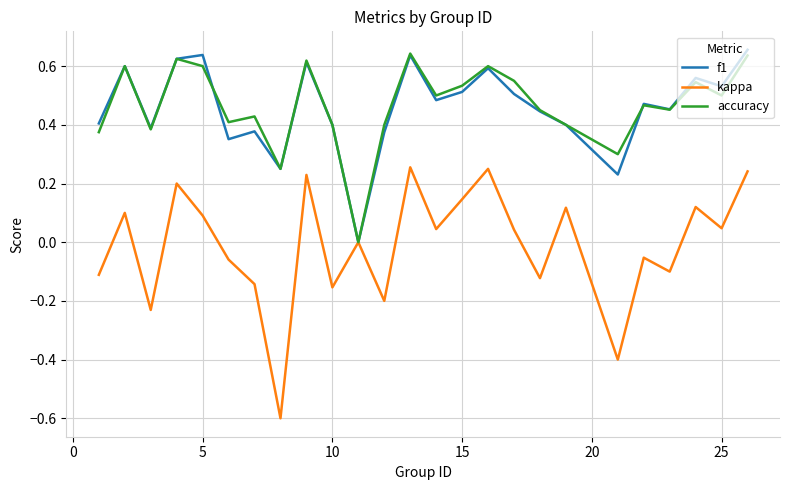

Which series has the largest range (max minus min)?

kappa